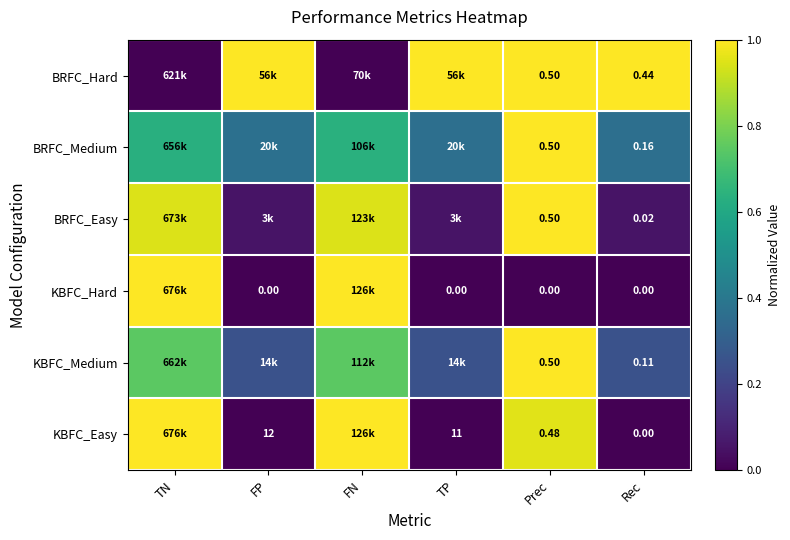

List the labels in order of BRFC_Easy value, largest first.

Prec, FN, TN, FP, TP, Rec